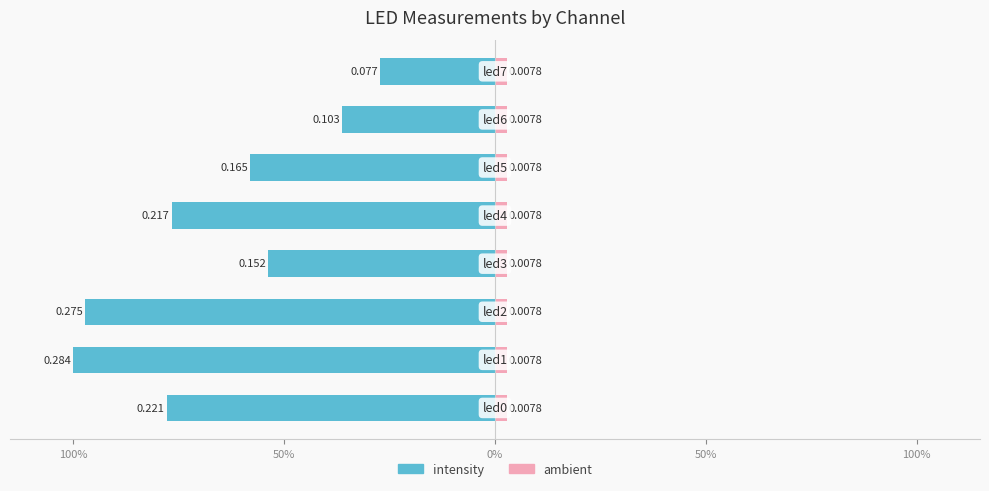

Reading left to right, list all the values displayed in this chart.

intensity: -77.8	-100.0	-97.1	-53.7	-76.7	-58.1	-36.2	-27.2
ambient: 2.8	2.8	2.8	2.8	2.8	2.8	2.8	2.7